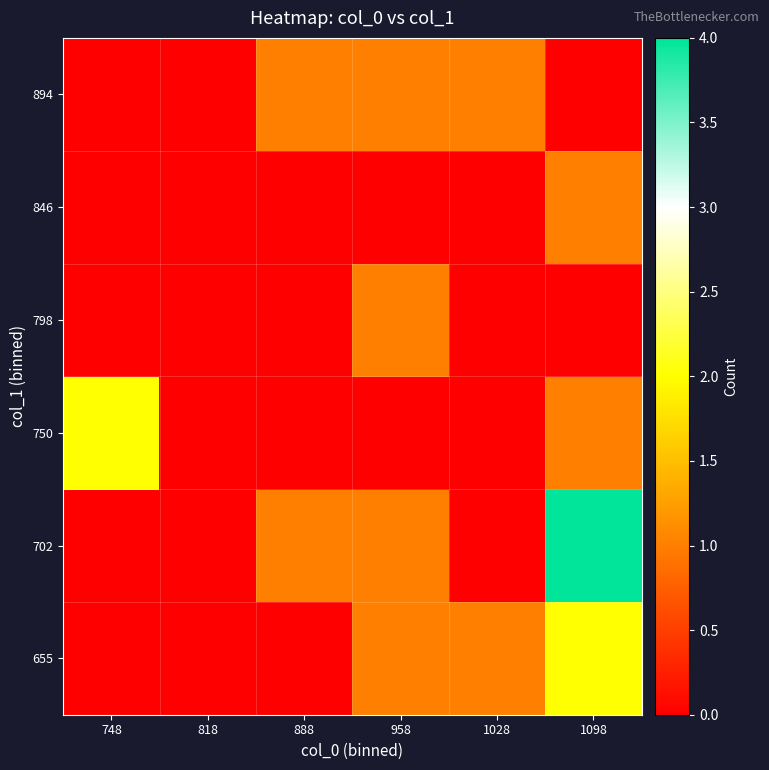

Rank the series at 958 from lowest to highest value.

750, 846, 655, 702, 798, 894